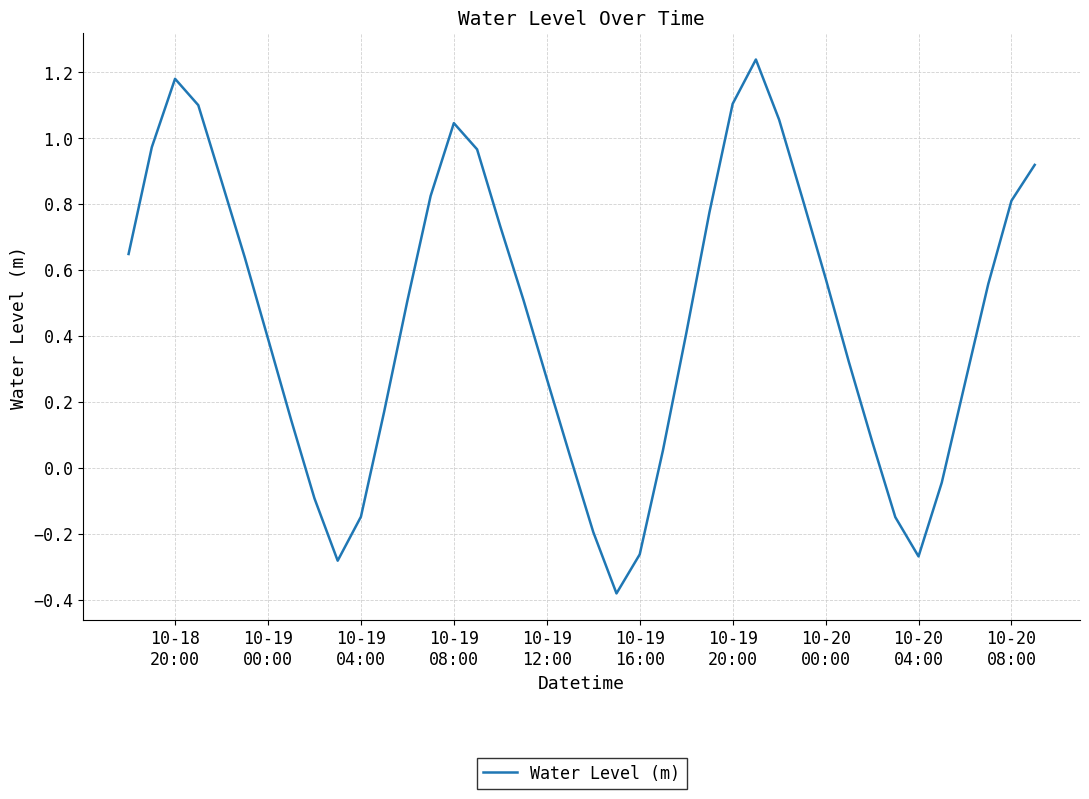

What is the difference between the maximum and minimum values?

1.6